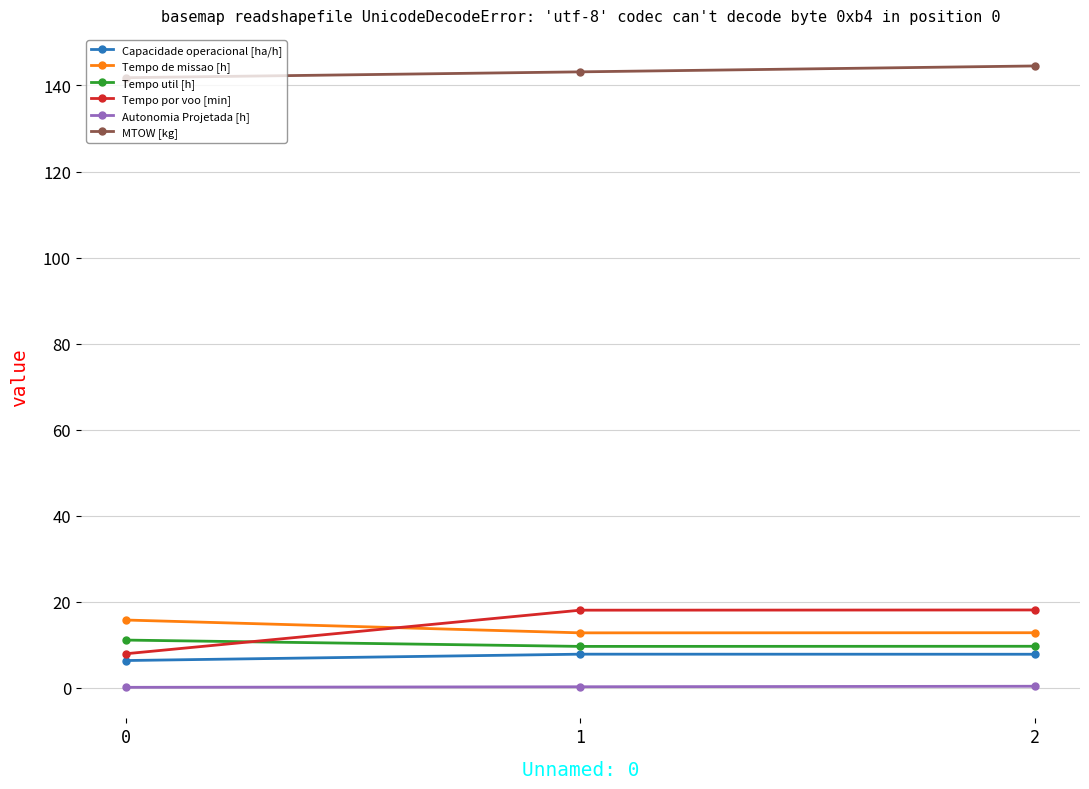

Which series has the largest total across all categories?

MTOW [kg]